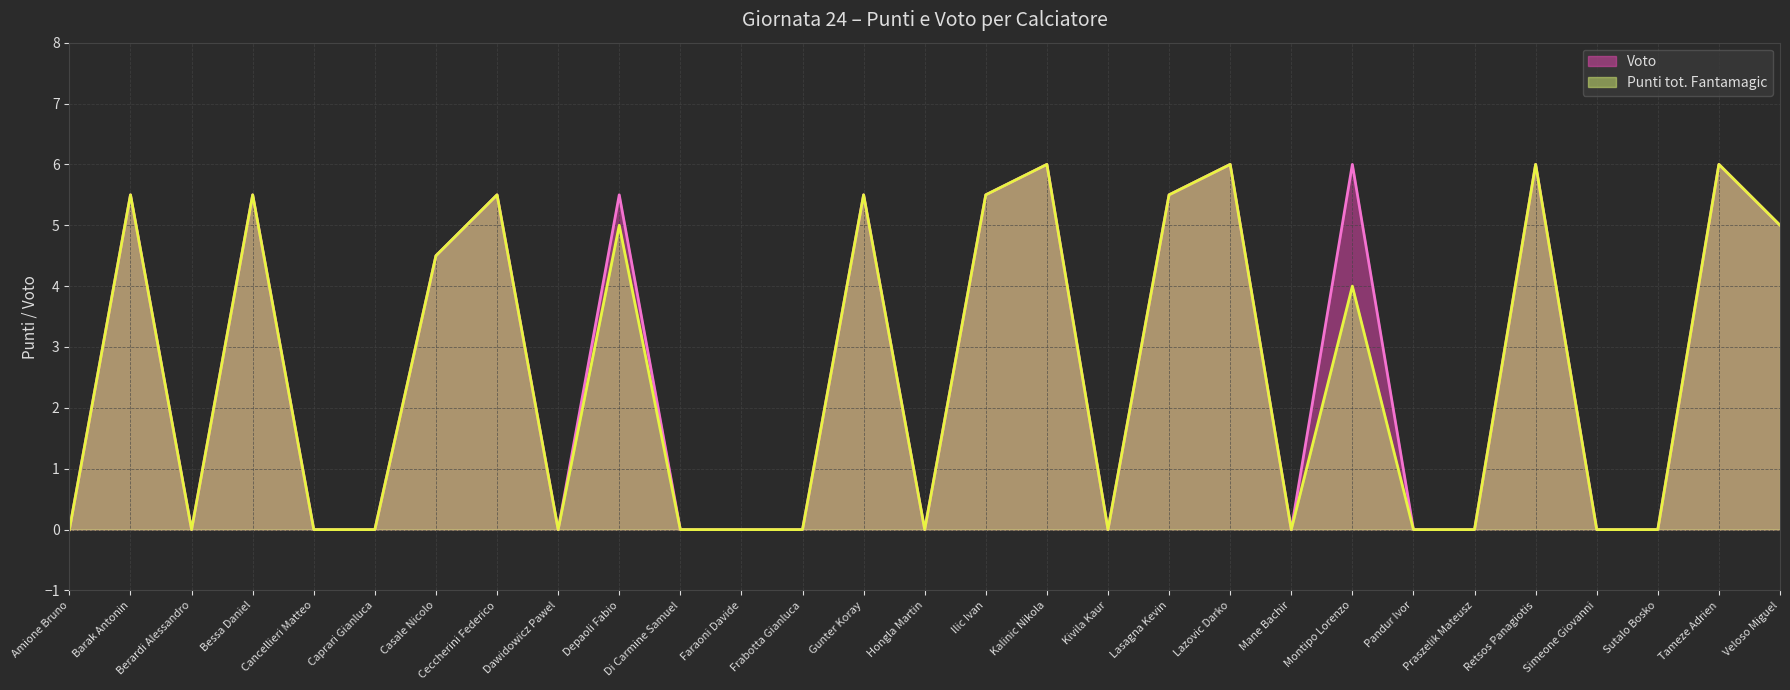

List the series in order of their peak value, lowest first.

Punti tot. Fantamagic, Voto